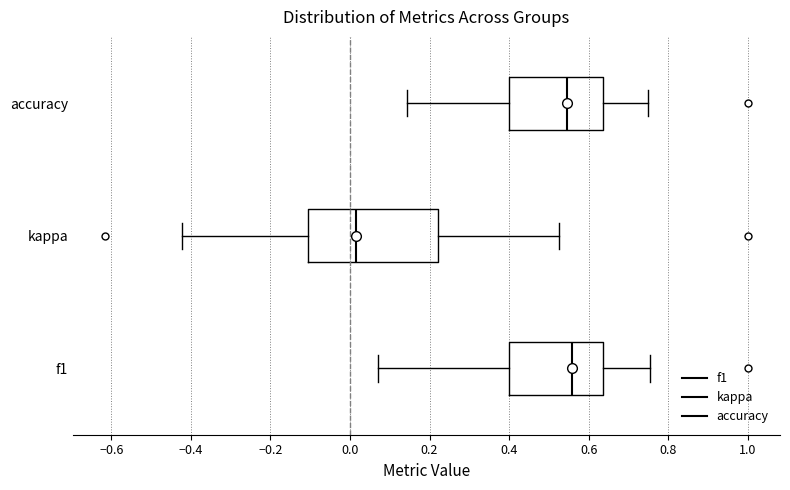

Where does the median line of the box for f1 sit on the x-axis? The values are not printed on the chart, so give them approximately, as read against the axis.

0.56